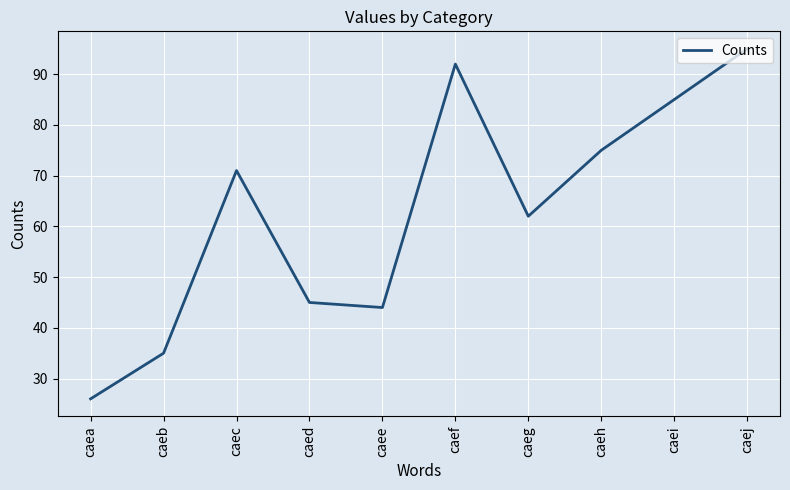

How many categories are shown in the chart?

10